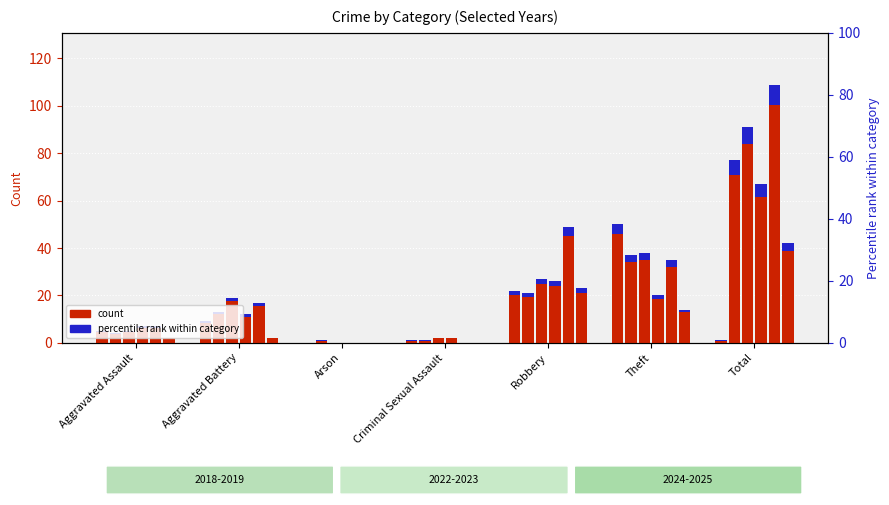

How many values in the 2019 series are below 17?

3